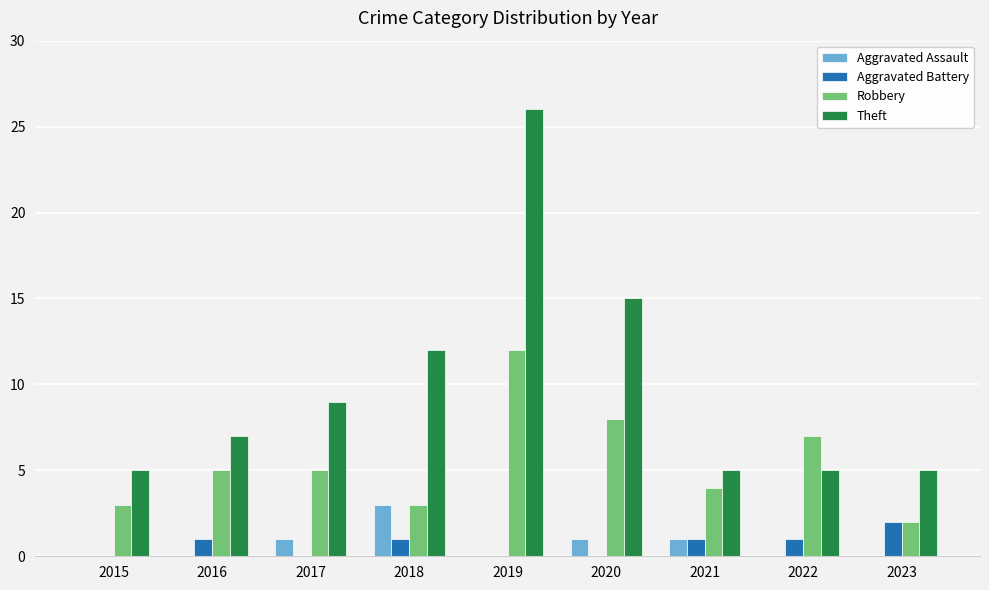

Between 2015 and 2022, which series saw the biggest shift?

Robbery